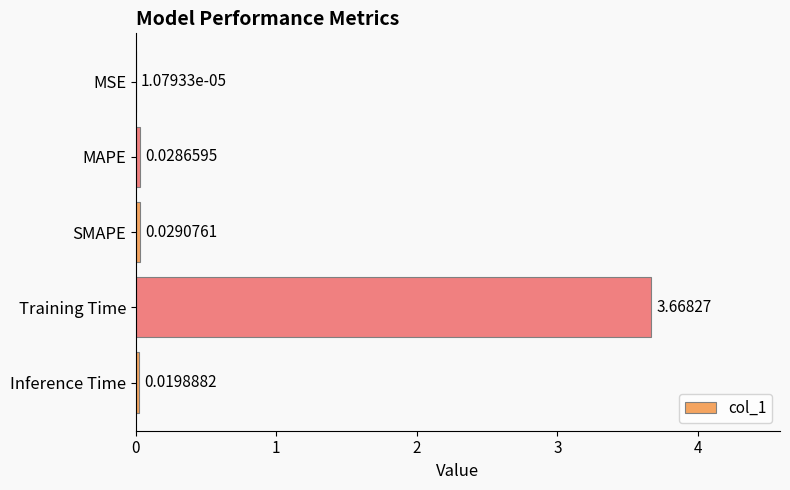

At which label is the value closest to 1?

SMAPE